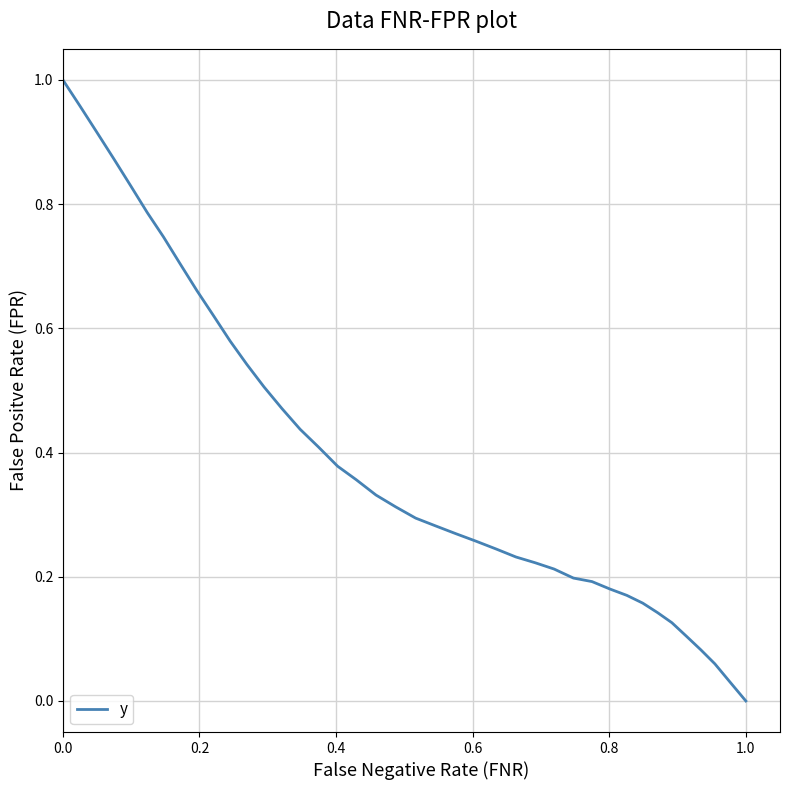

What is the value of the 11th point from the left?

0.6